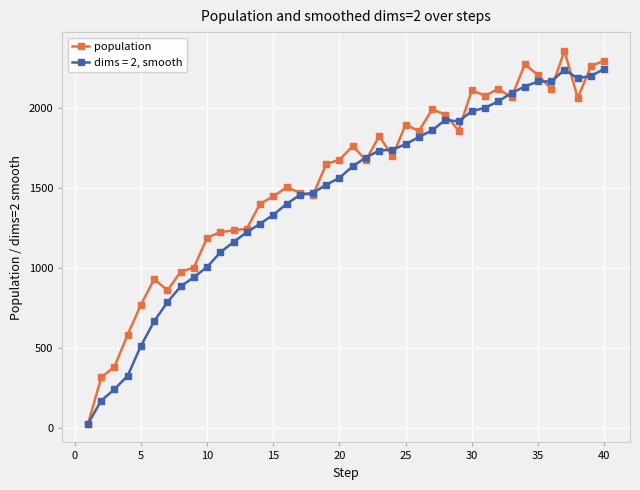

How many distinct data groups are displayed?

2